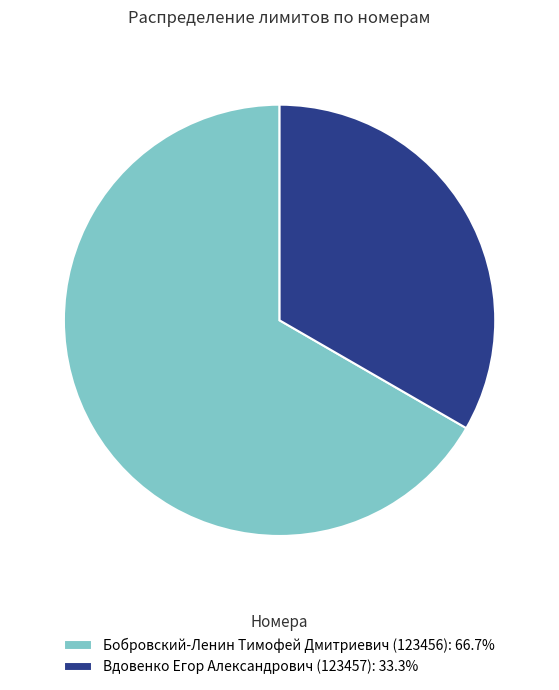

Is there a majority slice in this chart?

Yes